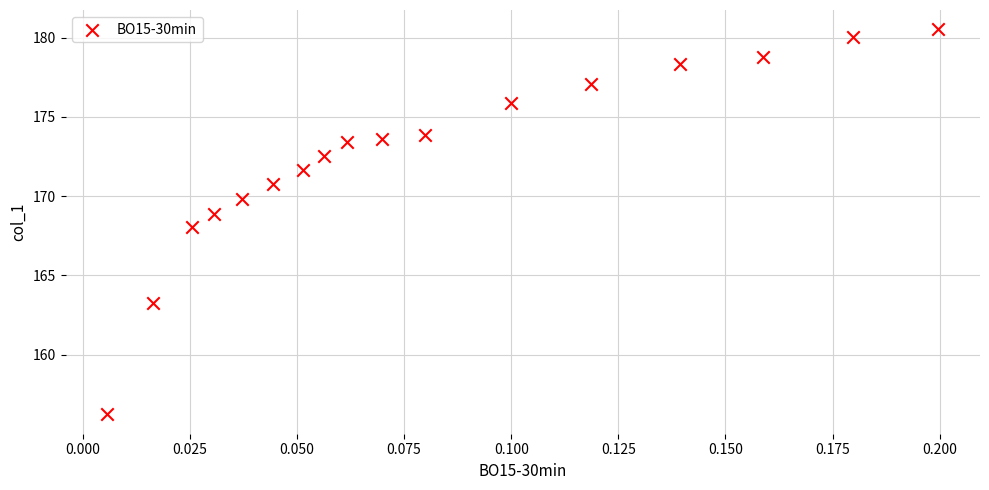

What is the range of Y values (max minus min)?

24.3